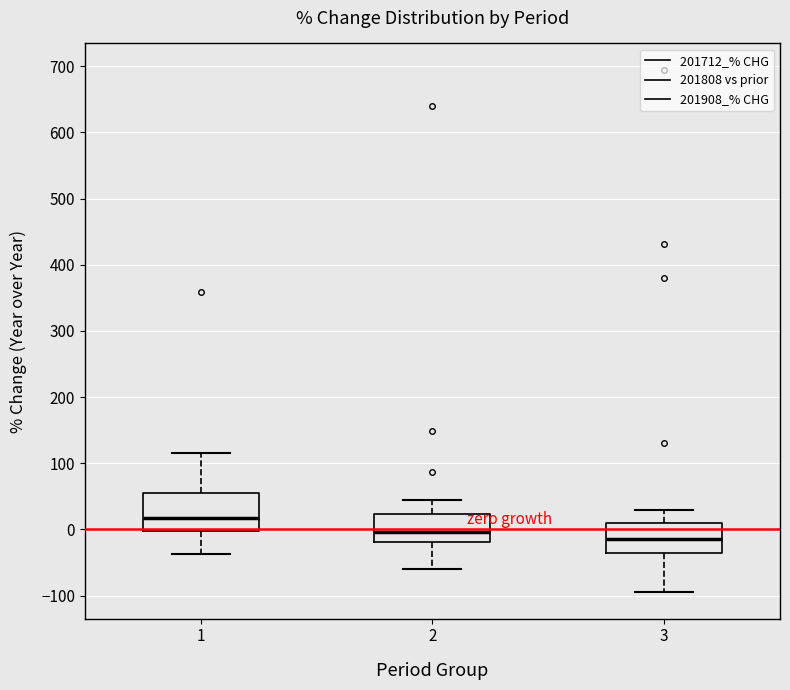

Reading left to right, read every box against the y-axis: the position of its median line, the range the box covers, and the ends of its whiskers. The values are not printed on the chart, so give them approximately, as read against the axis.

1: median 20, box 0 to 60, whiskers -40 to 110
2: median 0, box -20 to 20, whiskers -60 to 40
3: median -10, box -40 to 10, whiskers -100 to 30